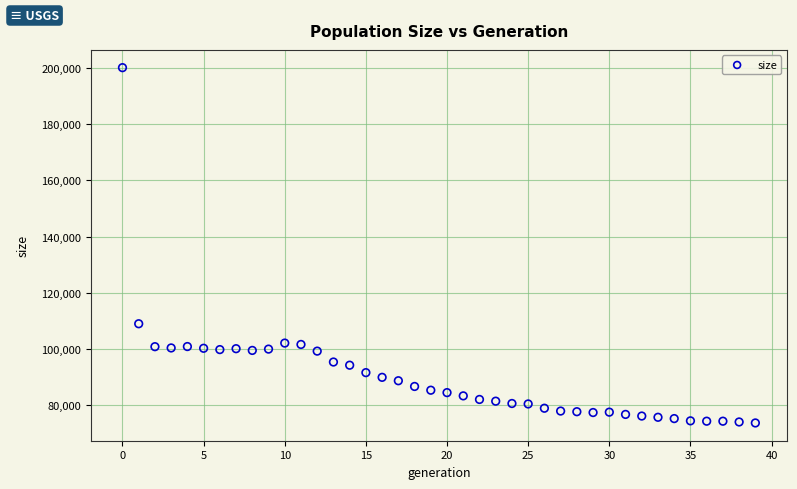

What is the range of Y values (max minus min)?

126551